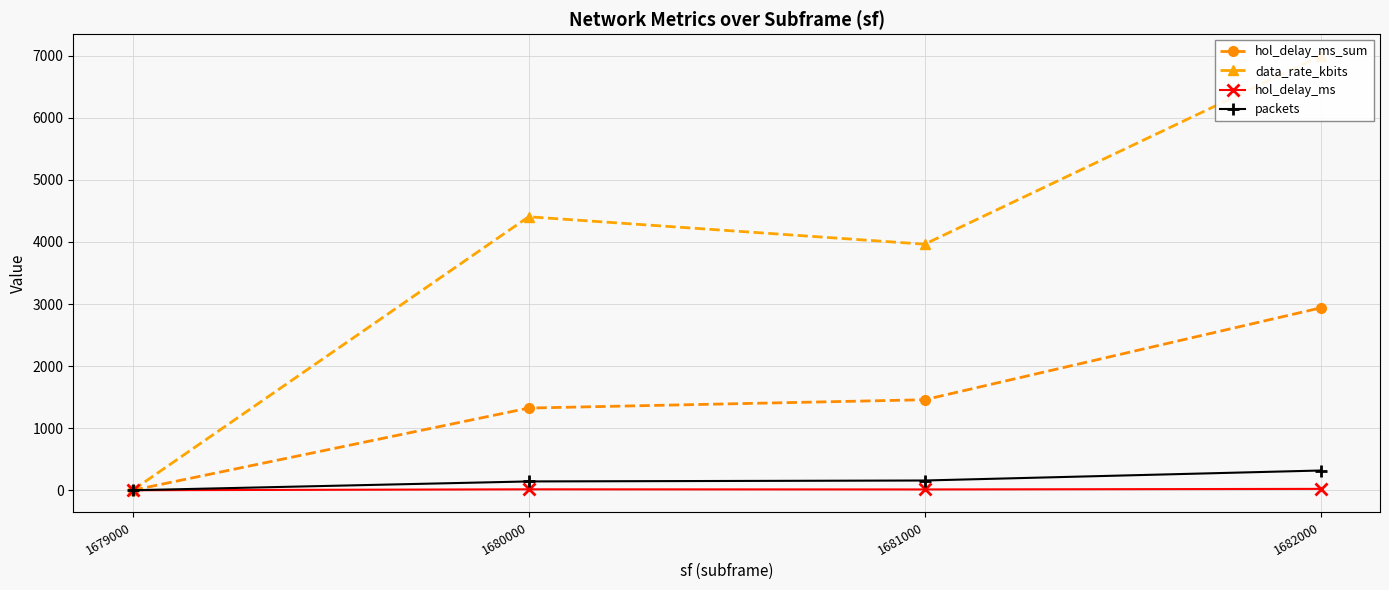

How many positive values does the hol_delay_ms series have?

3